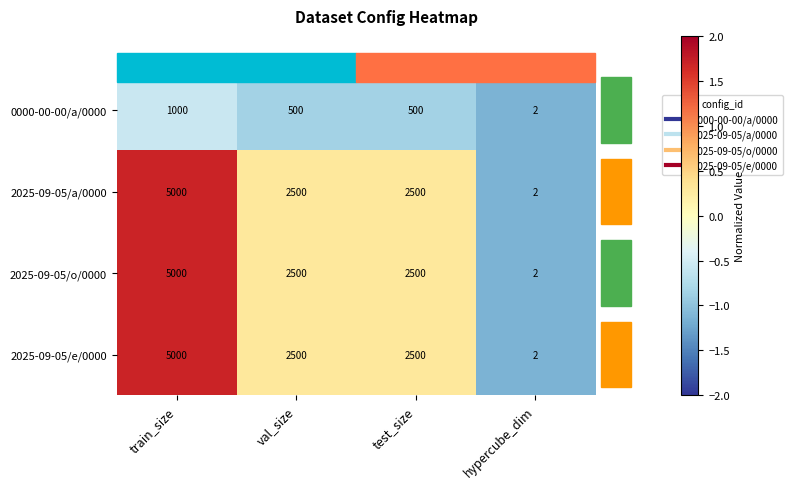

What is the greatest value displayed?

5000